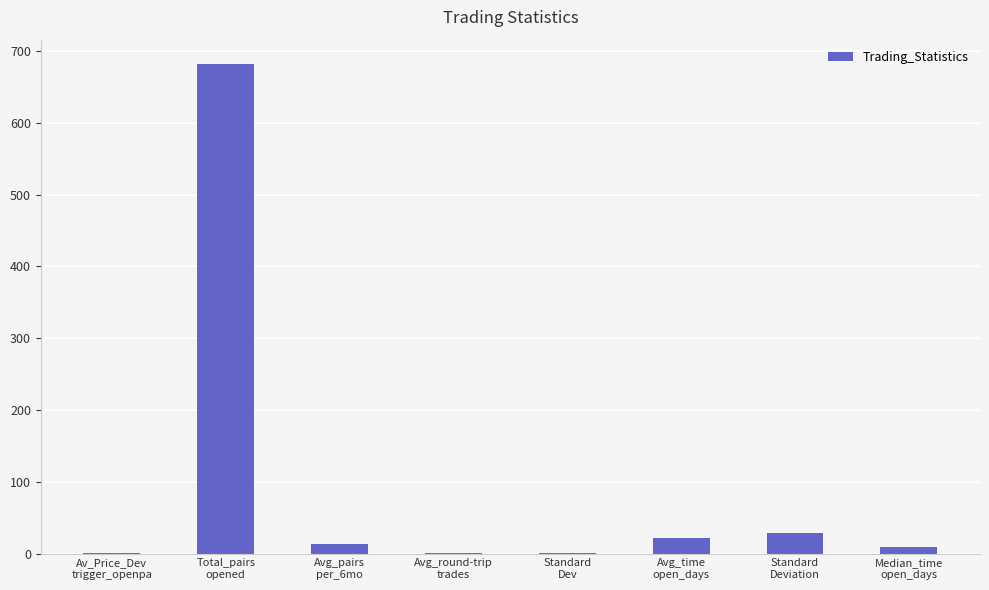

What is the maximum value shown in the chart?

682.0